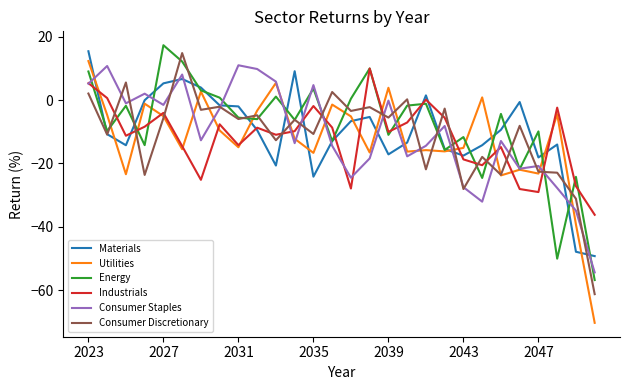

Which series has the largest range (max minus min)?

Utilities